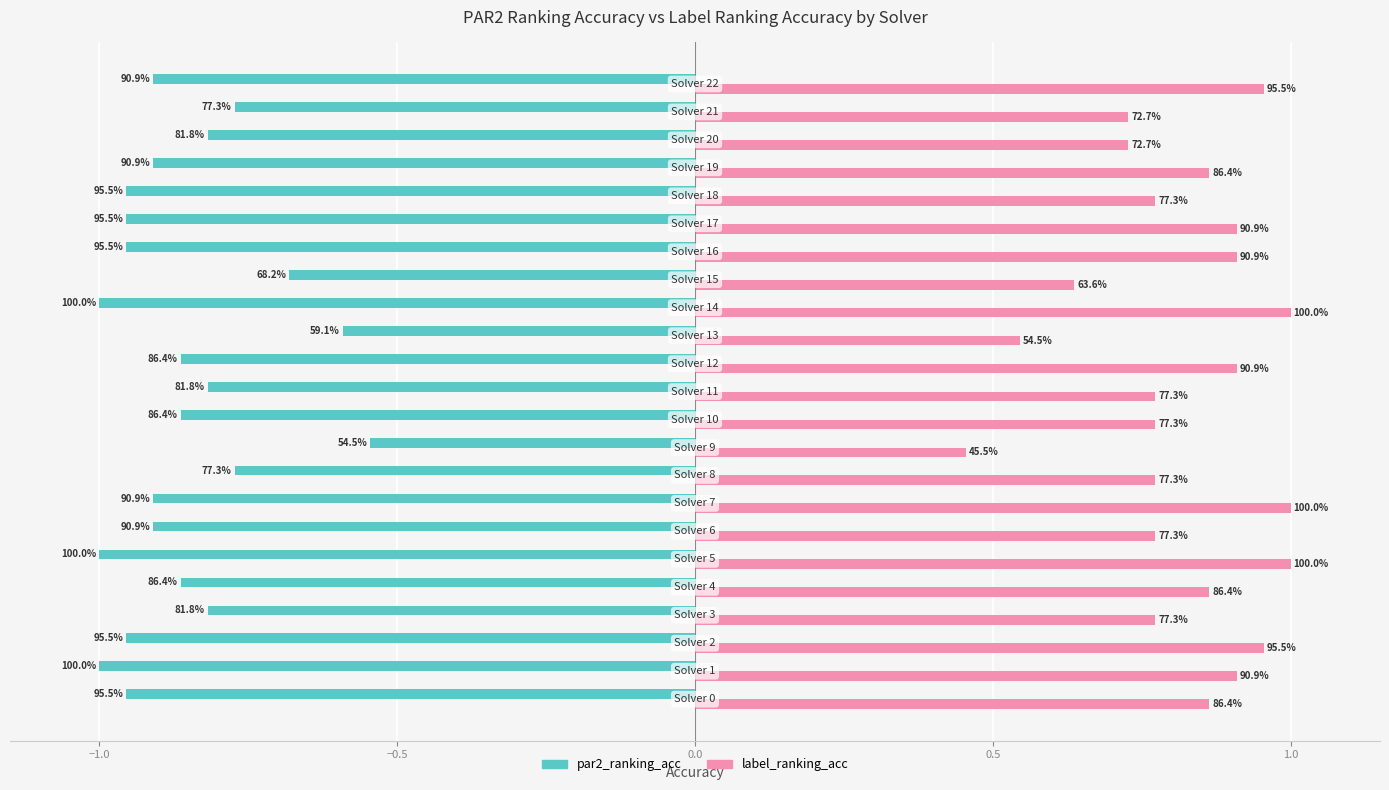

What is the maximum value shown in the chart?

1.0